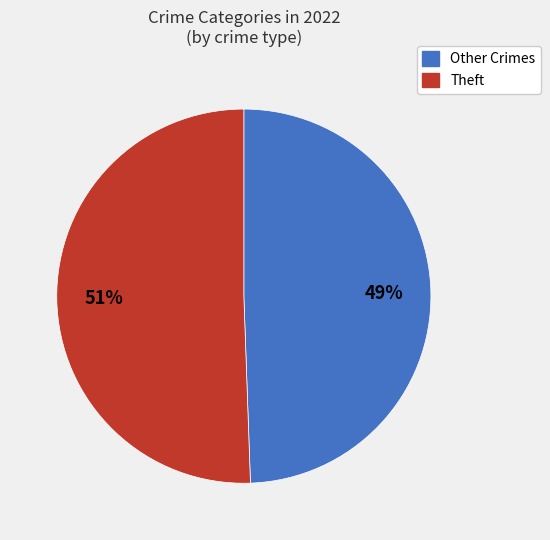

Is there a majority slice in this chart?

Yes